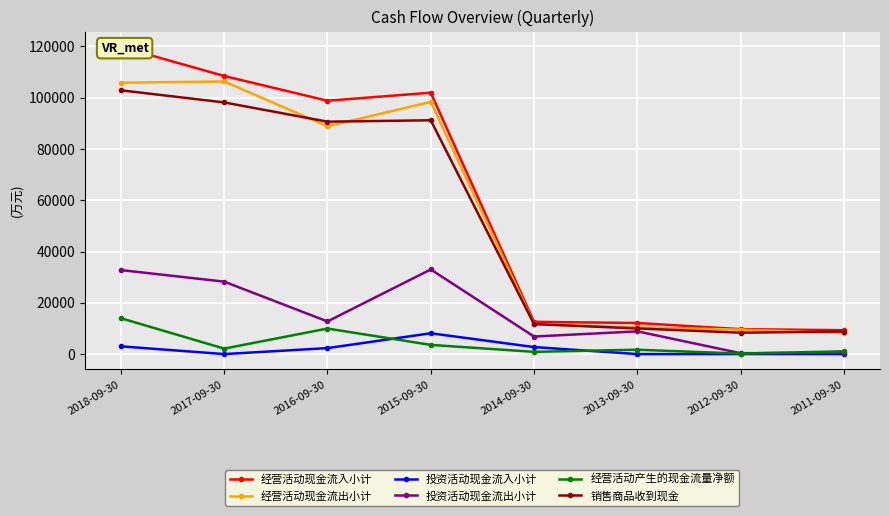

True or false: 投资活动现金流出小计 and 销售商品收到现金 intersect in this chart.

False